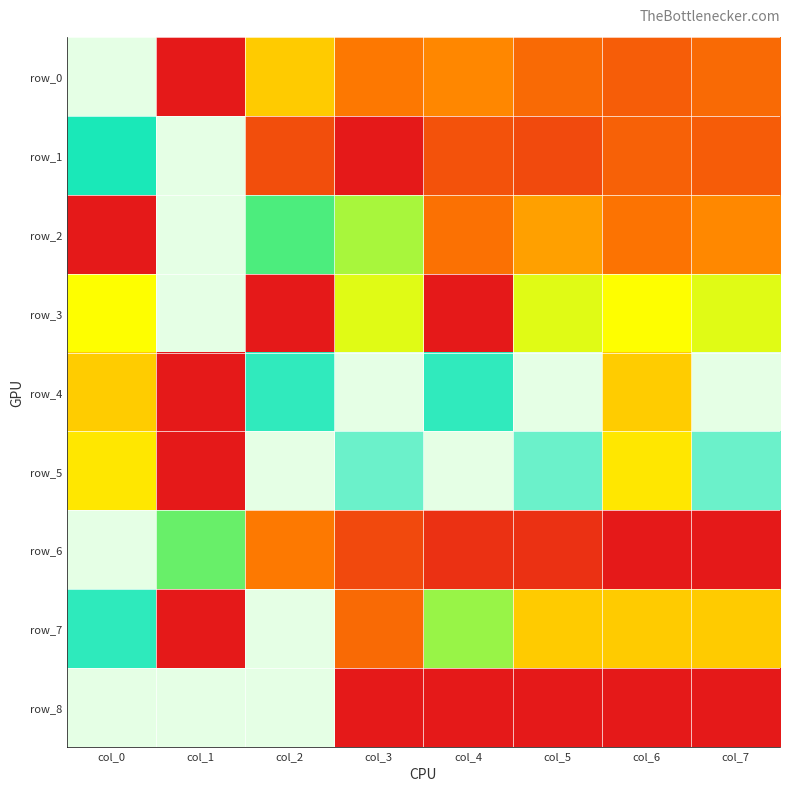

Reading right to left, transcribe all the data shown in this chart.

row_0: 0.2	0.2	0.2	0.3	0.2	0.4	0.0	1.0
row_1: 0.2	0.2	0.1	0.1	0.0	0.1	1.0	0.8
row_2: 0.3	0.2	0.3	0.2	0.6	0.7	1.0	0.0
row_3: 0.5	0.5	0.5	0.0	0.5	0.0	1.0	0.5
row_4: 1.0	0.4	1.0	0.8	1.0	0.8	0.0	0.4
row_5: 0.9	0.5	0.9	1.0	0.9	1.0	0.0	0.5
row_6: 0.0	0.0	0.1	0.1	0.1	0.2	0.6	1.0
row_7: 0.4	0.4	0.4	0.6	0.2	1.0	0.0	0.8
row_8: 0.0	0.0	0.0	0.0	0.0	1.0	1.0	1.0